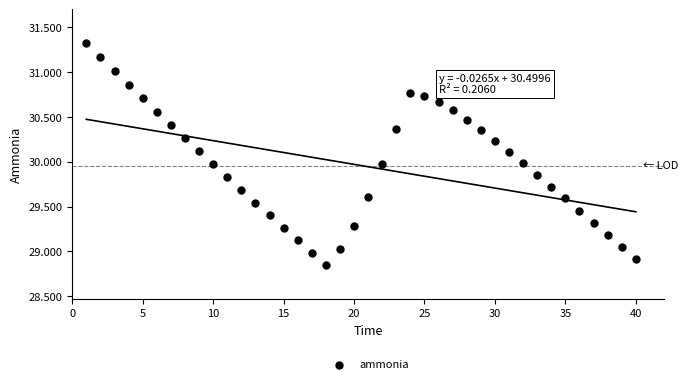

What is the range of X values (max minus min)?

39.0